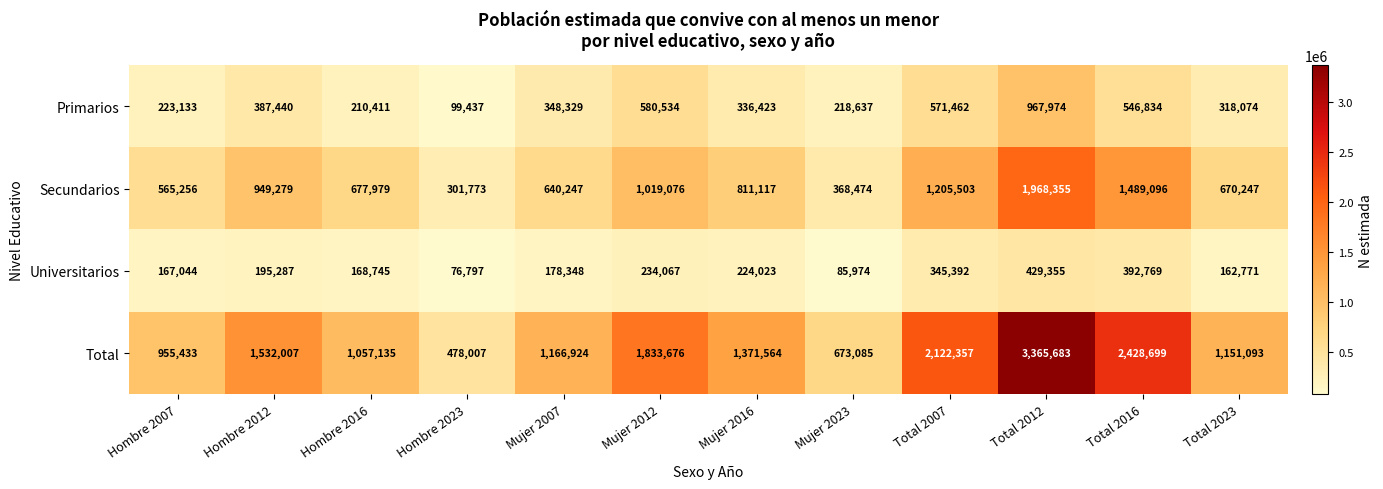

Rank the series by their maximum value, from highest to lowest.

Total, Secundarios, Primarios, Universitarios